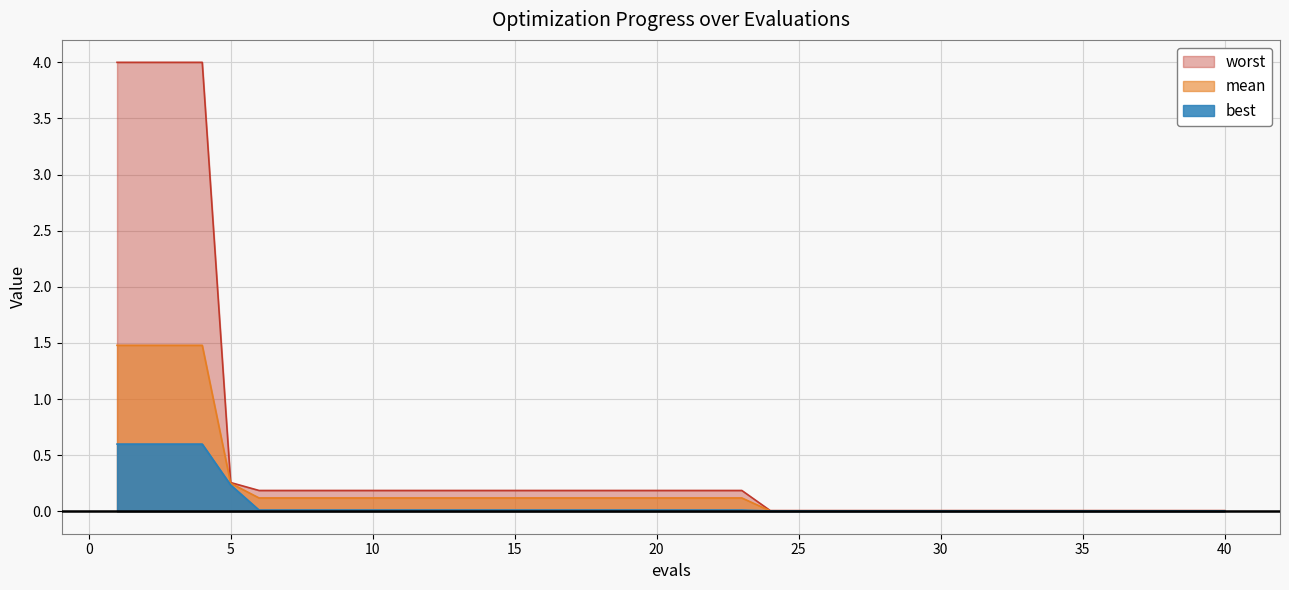

Does the chart have visible grid lines?

Yes